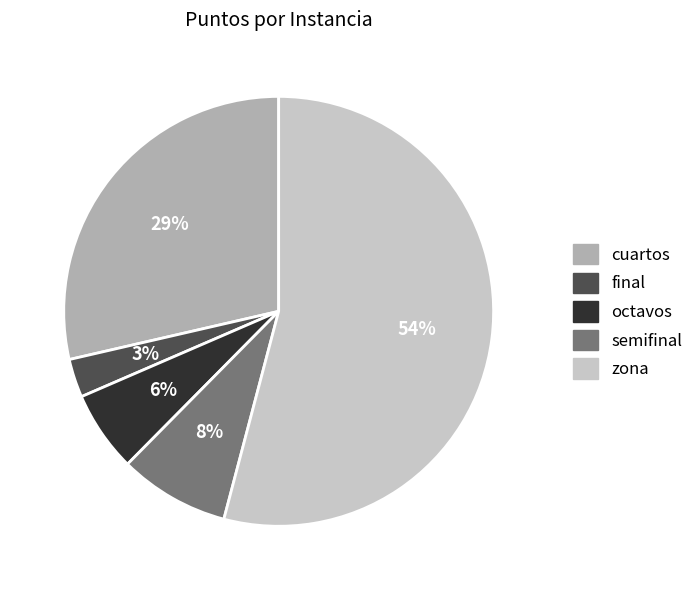

Which slice is the largest?

zona